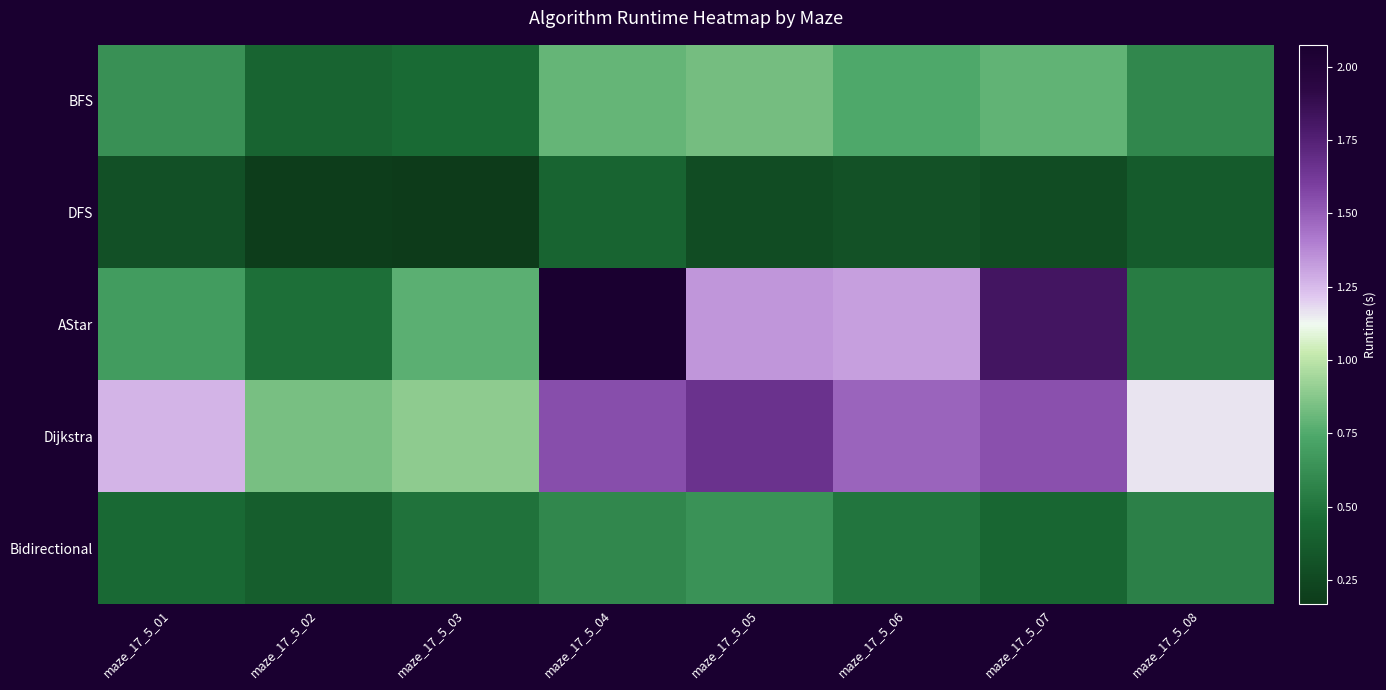

Rank the series at maze_17_5_06 from highest to lowest value.

Dijkstra, AStar, BFS, Bidirectional, DFS